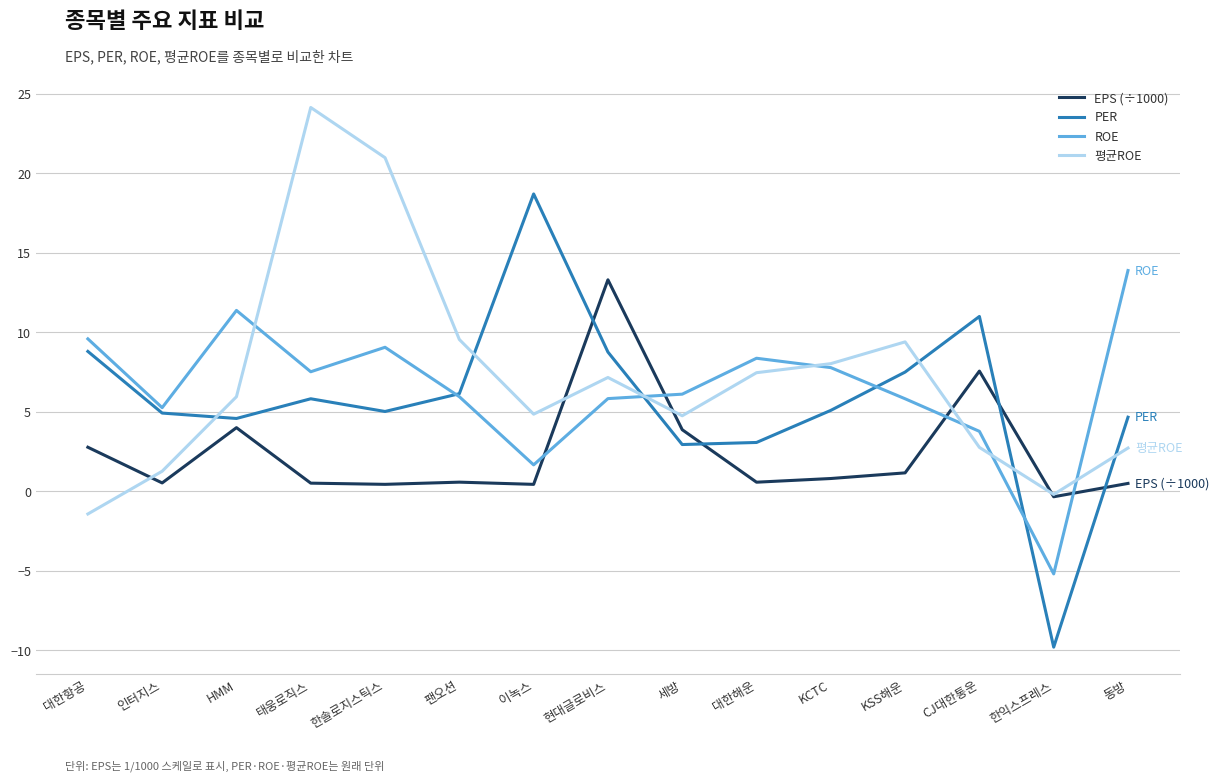

The value of ROE at 대한해운 is 13.1. True or false?

False